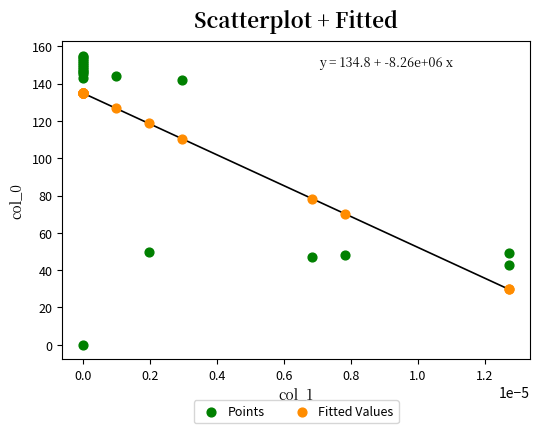

Which series reaches the maximum Y coordinate?

Points